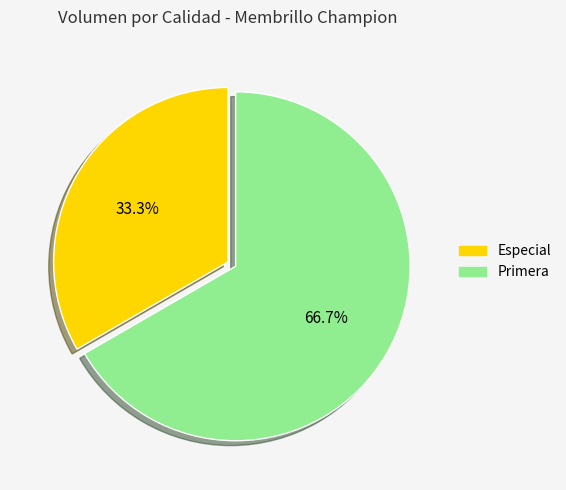

Which category has the smallest portion of the pie?

Especial